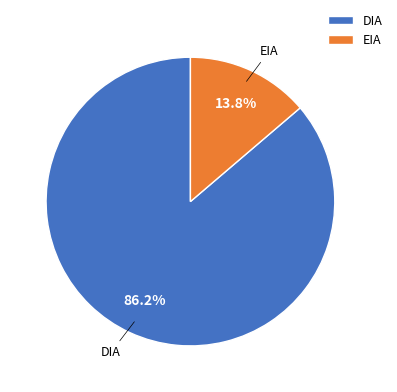

Does DIA account for over 50% of the chart?

Yes